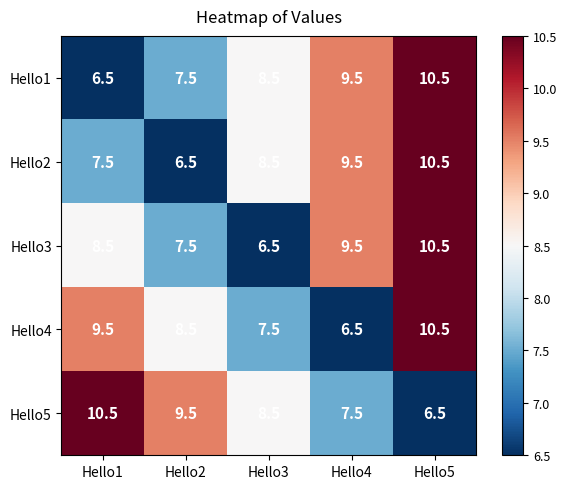

List the labels in order of Hello2 value, largest first.

Hello5, Hello4, Hello3, Hello1, Hello2